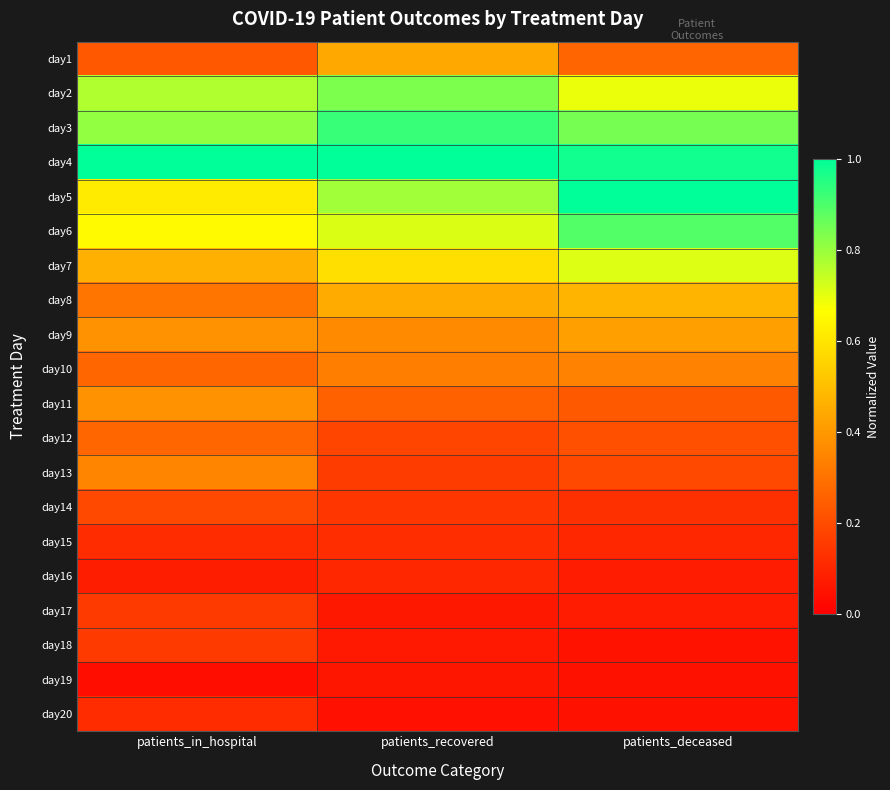

Reading right to left, what are all the values shown in this chart?

day1: patients_deceased=0.3	patients_recovered=0.4	patients_in_hospital=0.2
day2: patients_deceased=0.7	patients_recovered=0.8	patients_in_hospital=0.8
day3: patients_deceased=0.8	patients_recovered=0.9	patients_in_hospital=0.8
day4: patients_deceased=1.0	patients_recovered=1.0	patients_in_hospital=1.0
day5: patients_deceased=1.0	patients_recovered=0.8	patients_in_hospital=0.6
day6: patients_deceased=0.9	patients_recovered=0.7	patients_in_hospital=0.7
day7: patients_deceased=0.7	patients_recovered=0.6	patients_in_hospital=0.5
day8: patients_deceased=0.5	patients_recovered=0.4	patients_in_hospital=0.3
day9: patients_deceased=0.4	patients_recovered=0.4	patients_in_hospital=0.4
day10: patients_deceased=0.3	patients_recovered=0.3	patients_in_hospital=0.3
day11: patients_deceased=0.2	patients_recovered=0.3	patients_in_hospital=0.4
day12: patients_deceased=0.2	patients_recovered=0.2	patients_in_hospital=0.3
day13: patients_deceased=0.2	patients_recovered=0.2	patients_in_hospital=0.3
day14: patients_deceased=0.1	patients_recovered=0.1	patients_in_hospital=0.2
day15: patients_deceased=0.1	patients_recovered=0.1	patients_in_hospital=0.1
day16: patients_deceased=0.1	patients_recovered=0.1	patients_in_hospital=0.1
day17: patients_deceased=0.1	patients_recovered=0.1	patients_in_hospital=0.2
day18: patients_deceased=0.1	patients_recovered=0.1	patients_in_hospital=0.2
day19: patients_deceased=0.0	patients_recovered=0.1	patients_in_hospital=0.0
day20: patients_deceased=0.0	patients_recovered=0.0	patients_in_hospital=0.1